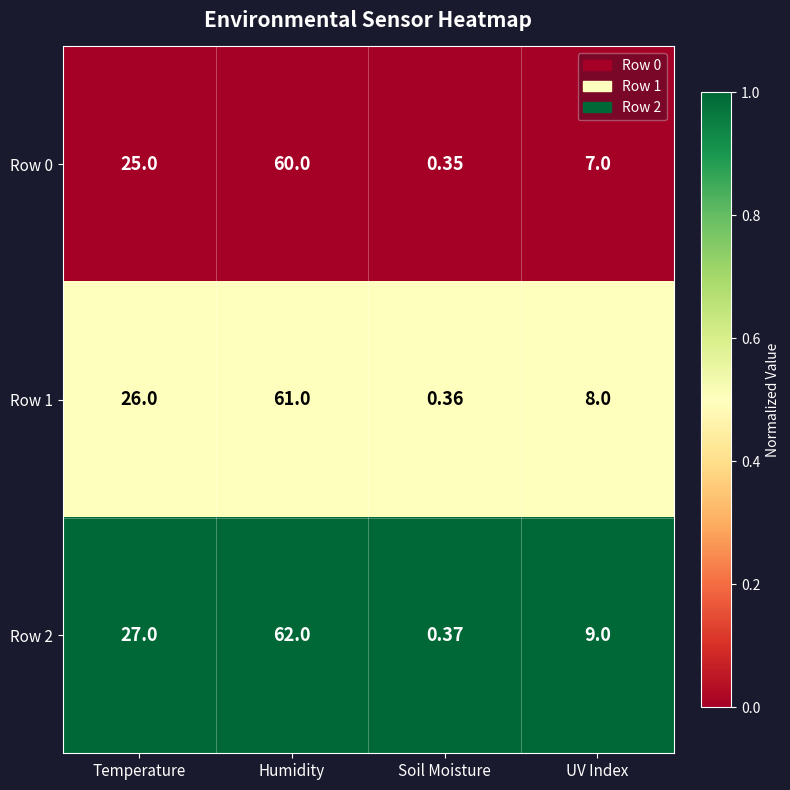

What is the total value across all series at Soil Moisture?

1.1